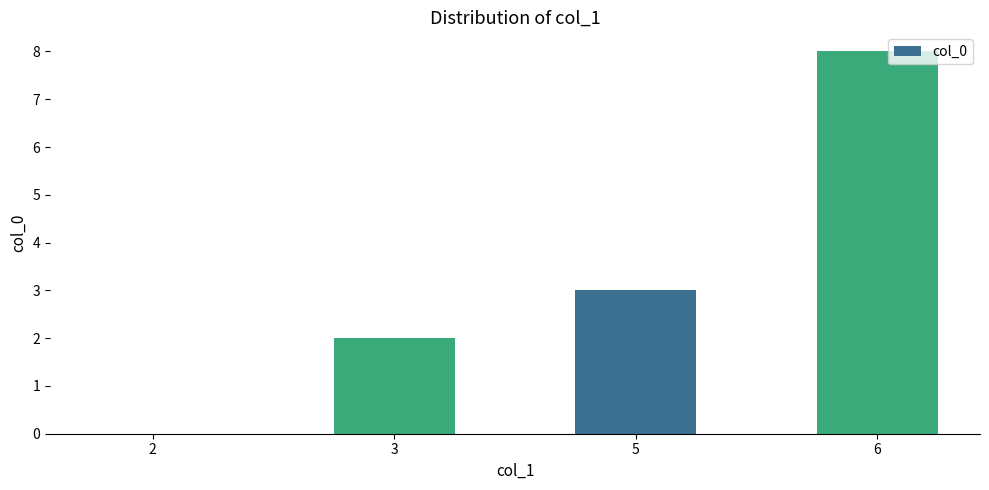

Where is the data nearest to the value 4?

5